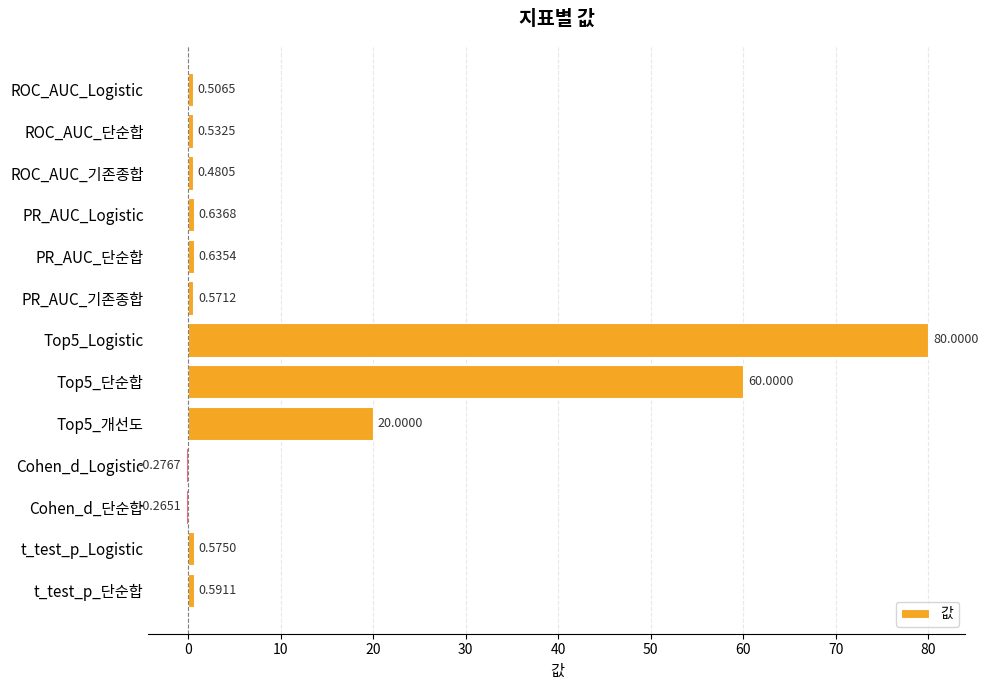

What is the label of the 12th bar from the top?

t_test_p_Logistic